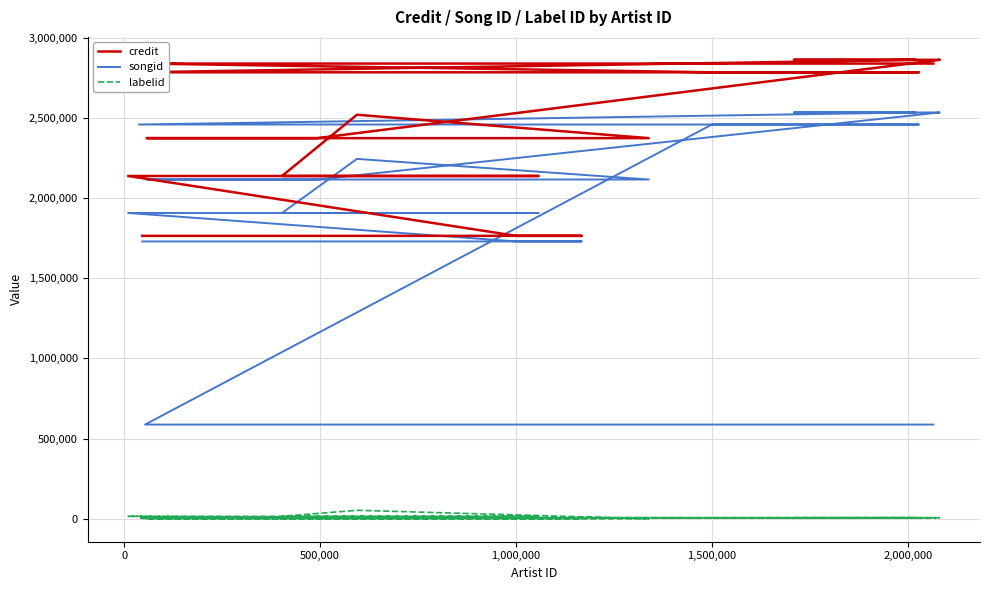

True or false: songid and labelid cross at least once.

False